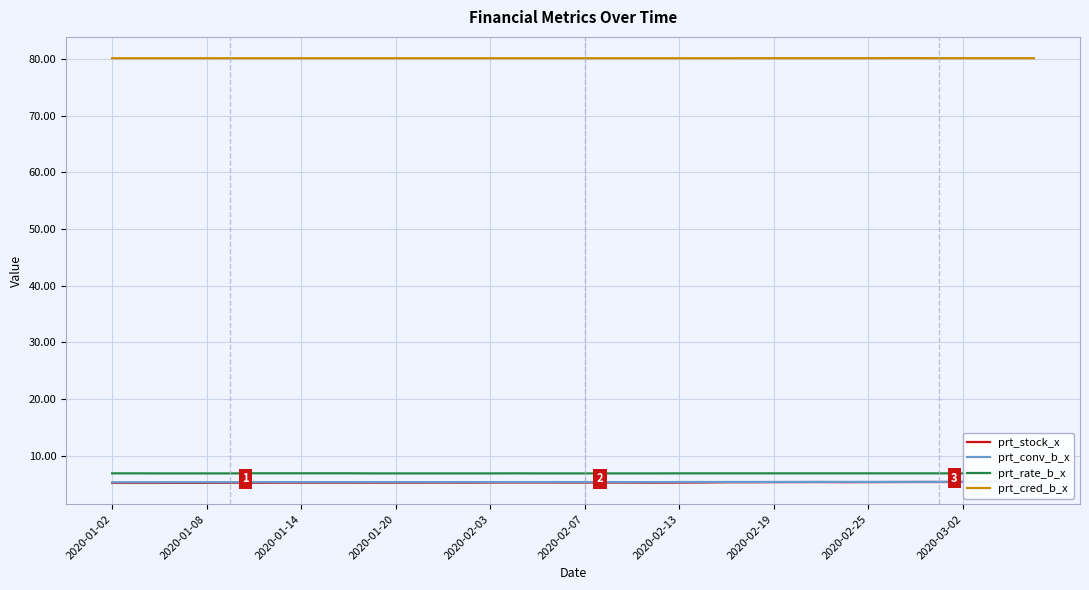

The value of prt_cred_b_x at 2020-02-19 is 20.3. True or false?

False